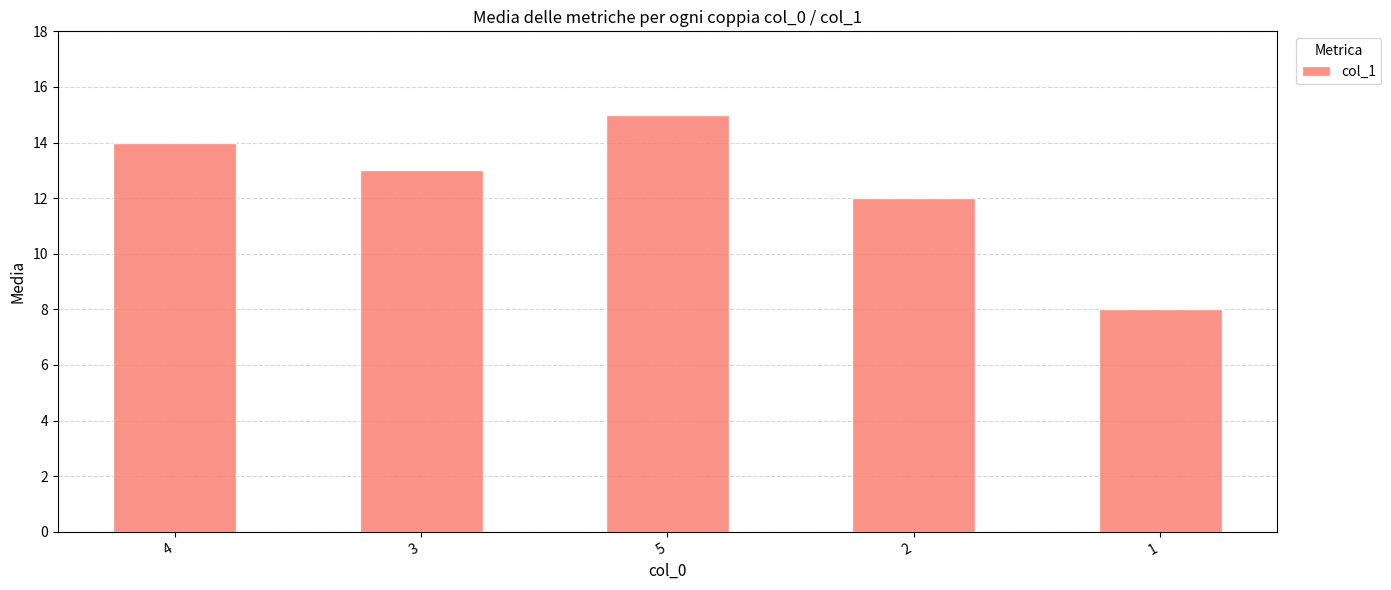

The chart shows a value of 17 at 2. True or false?

False